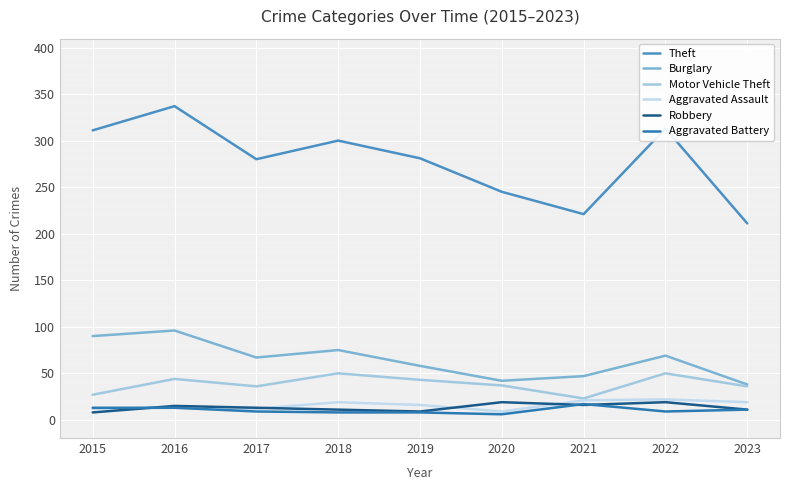

Which series changed the most between 2018 and 2021?

Theft